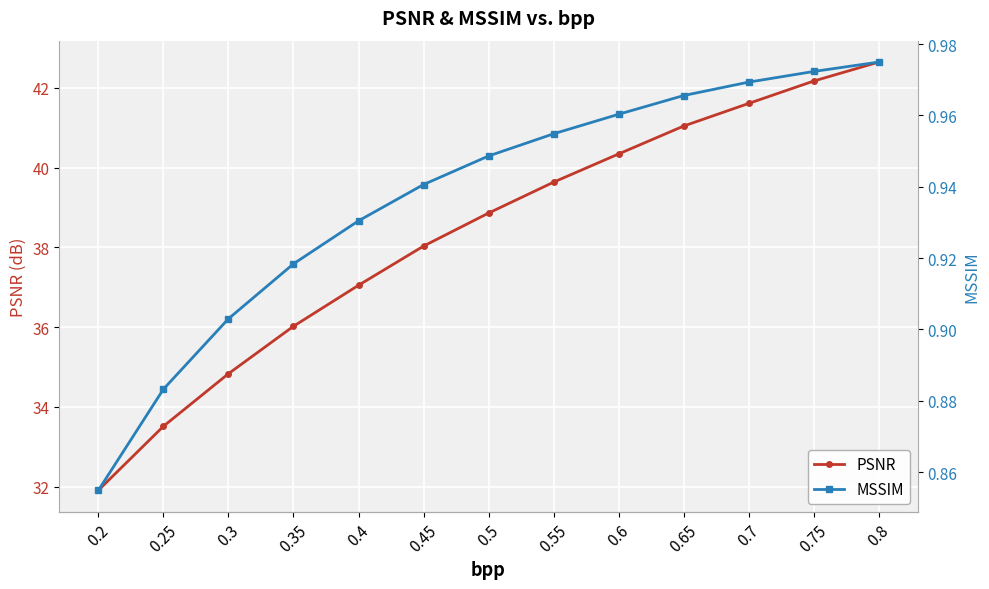

True or false: PSNR and MSSIM intersect in this chart.

False